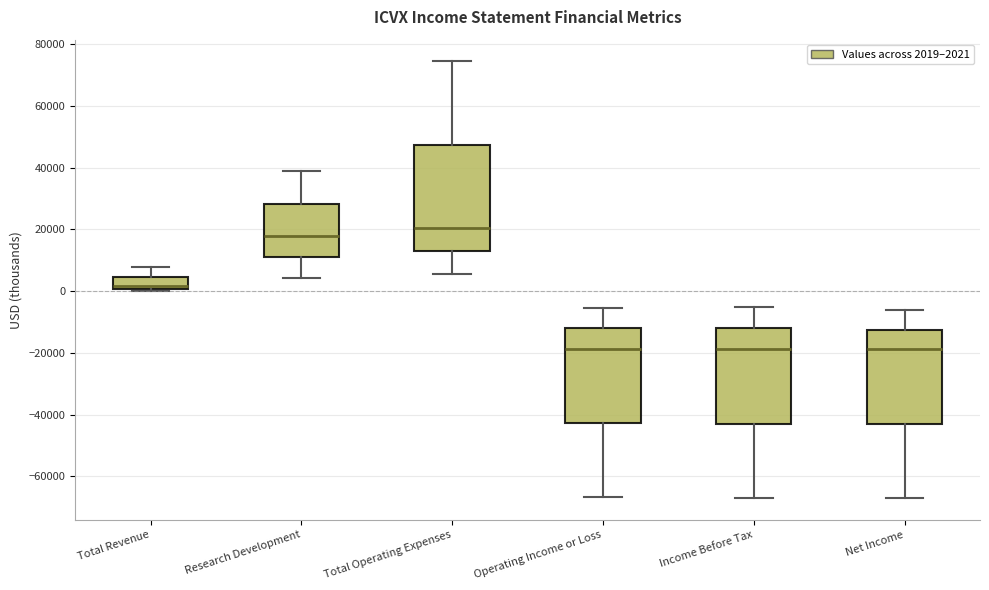

Reading left to right, transcribe this box plot: for each box, give where its median line is, the range the box spans, and where its two whiskers end, as read against the y-axis. The values are not printed on the chart, so give them approximately, as read against the axis.

Total Revenue: median 2000, box 0 to 4000, whiskers 0 (just below the box's lower edge) to 8000
Research Development: median 18000, box 10000 to 28000, whiskers 4000 to 38000
Total Operating Expenses: median 20000, box 12000 to 48000, whiskers 6000 to 74000
Operating Income or Loss: median -18000, box -42000 to -12000, whiskers -66000 to -6000
Income Before Tax: median -18000, box -42000 to -12000, whiskers -66000 to -6000
Net Income: median -18000, box -42000 to -12000, whiskers -66000 to -6000